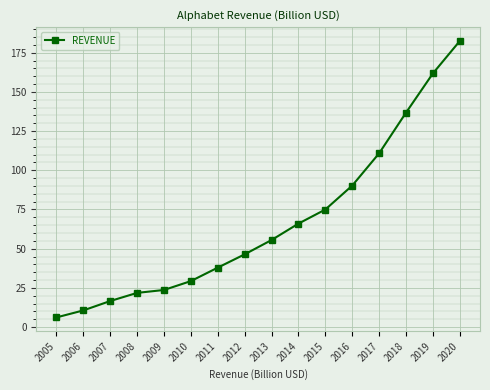

Reading left to right, extract all data points from this chart.

2005=6.1	2006=10.6	2007=16.6	2008=21.8	2009=23.7	2010=29.3	2011=37.9	2012=46.4	2013=55.5	2014=66.0	2015=75.0	2016=90.3	2017=110.9	2018=136.8	2019=161.9	2020=182.5